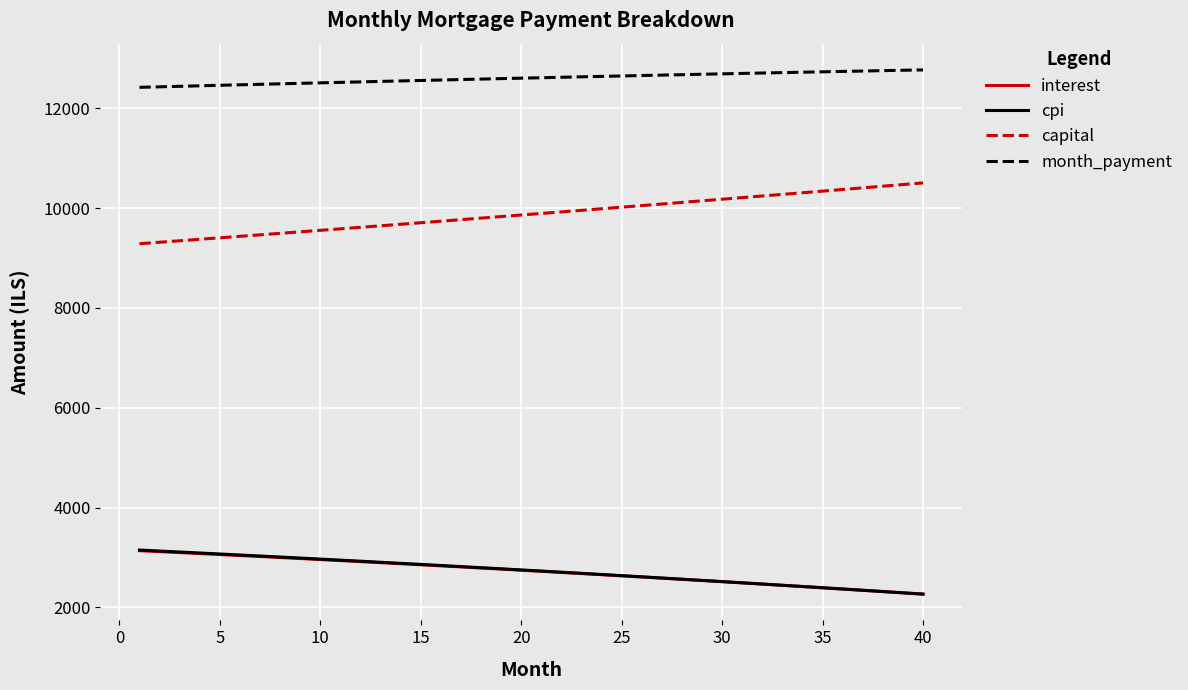

True or false: cpi and capital intersect in this chart.

False